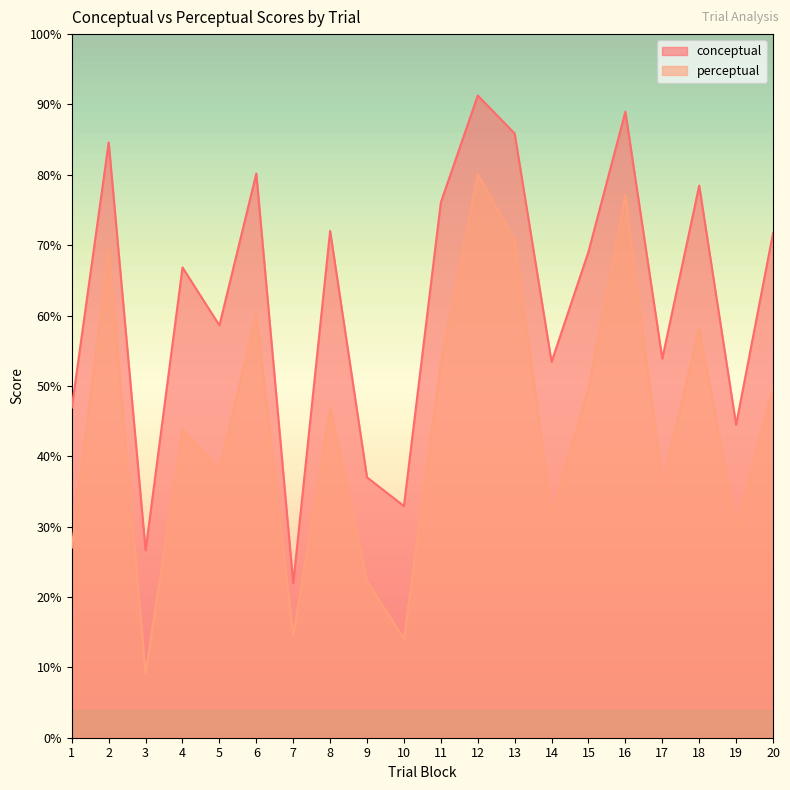

What is the spread (max minus min) of values at 16?

11.8